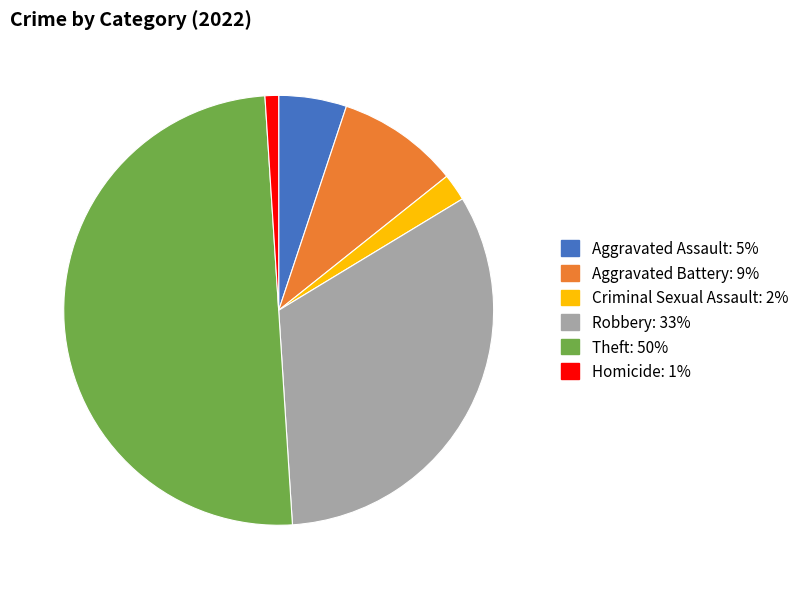

How many segments does this pie chart have?

6